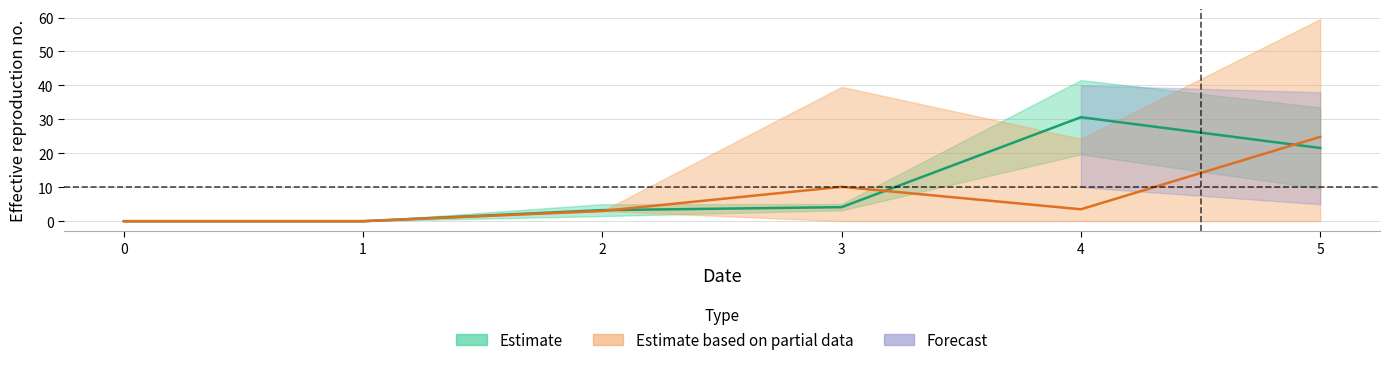

Reading left to right, what are all the values shown in this chart?

1: 0.0	0.0	3.2	4.1	30.6	21.6
3: 0.0	0.0	3.0	10.1	3.5	24.8